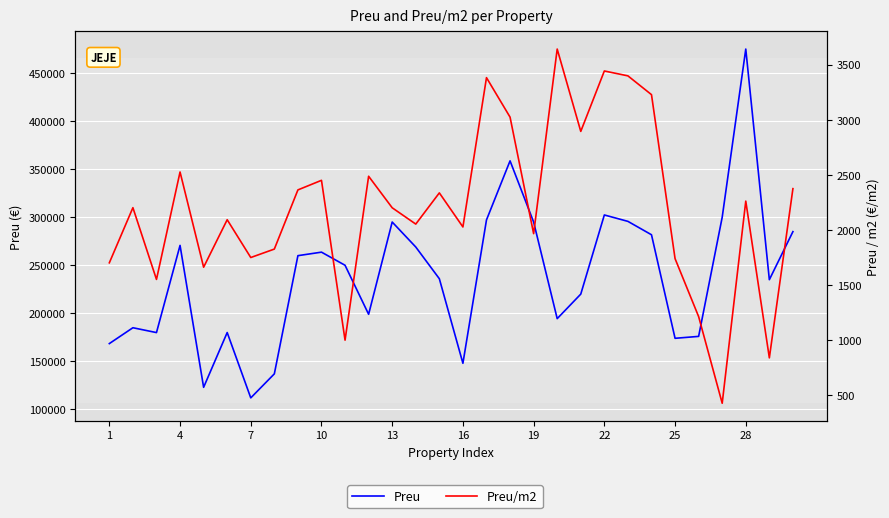

What is the label of the 20th point from the left?

19